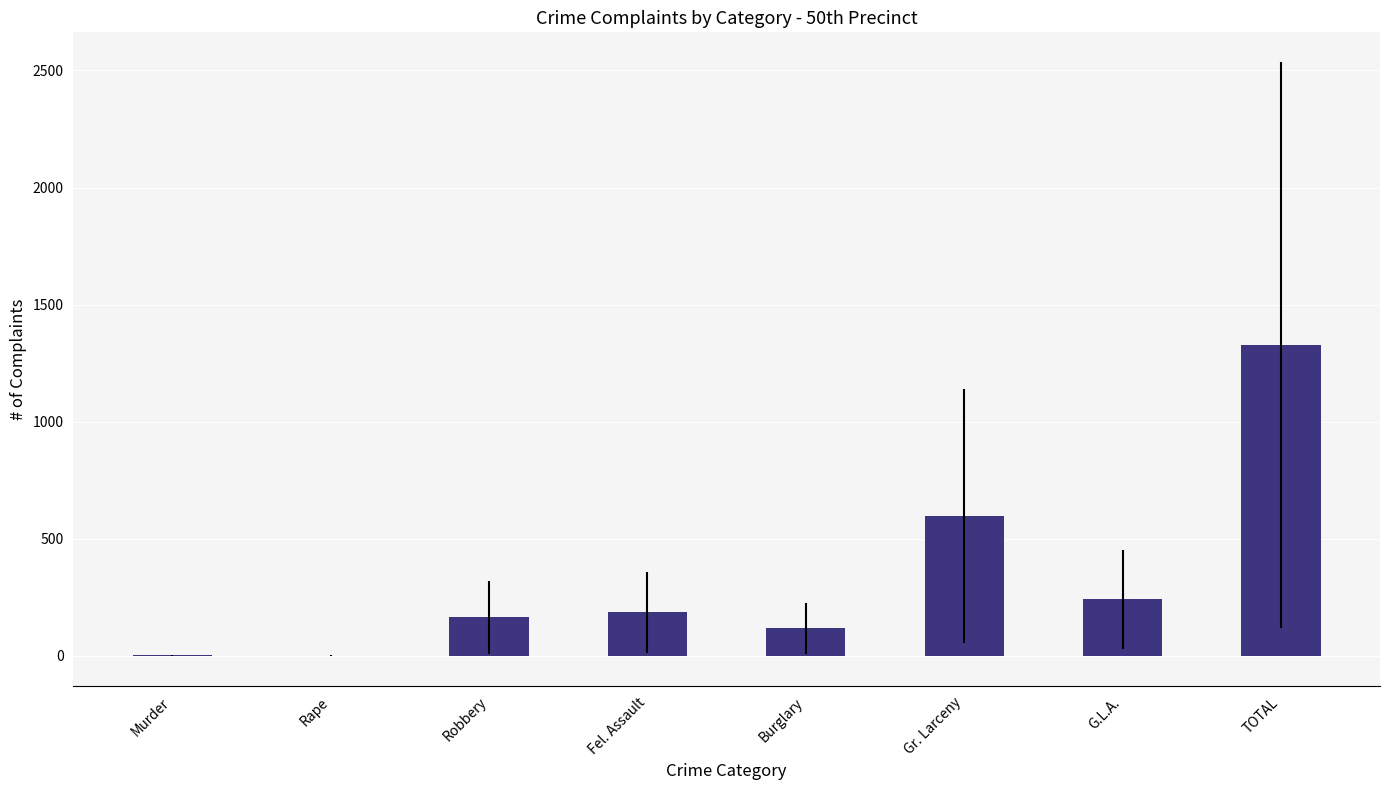

How many categories are shown in the chart?

8